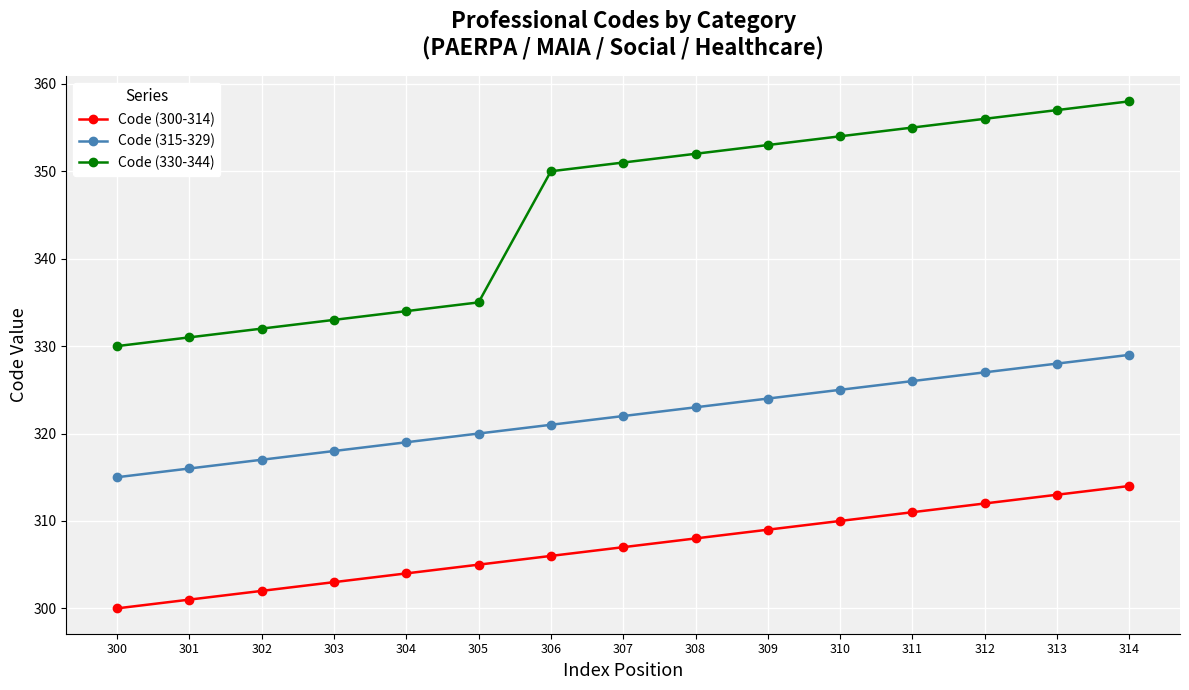

True or false: Code (300-314) has more than 0 interior local peaks.

False